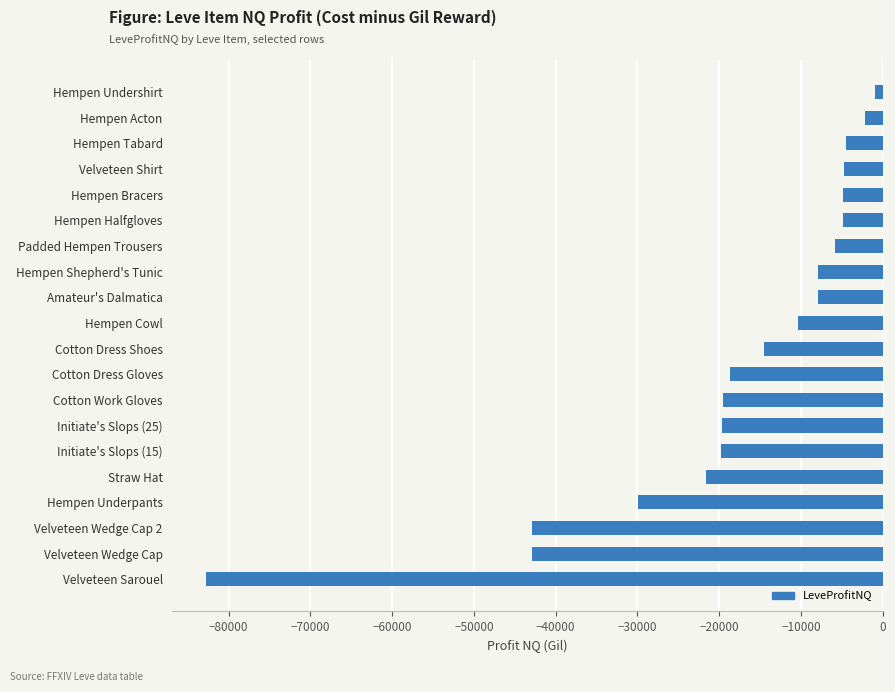

How many distinct data groups are displayed?

1